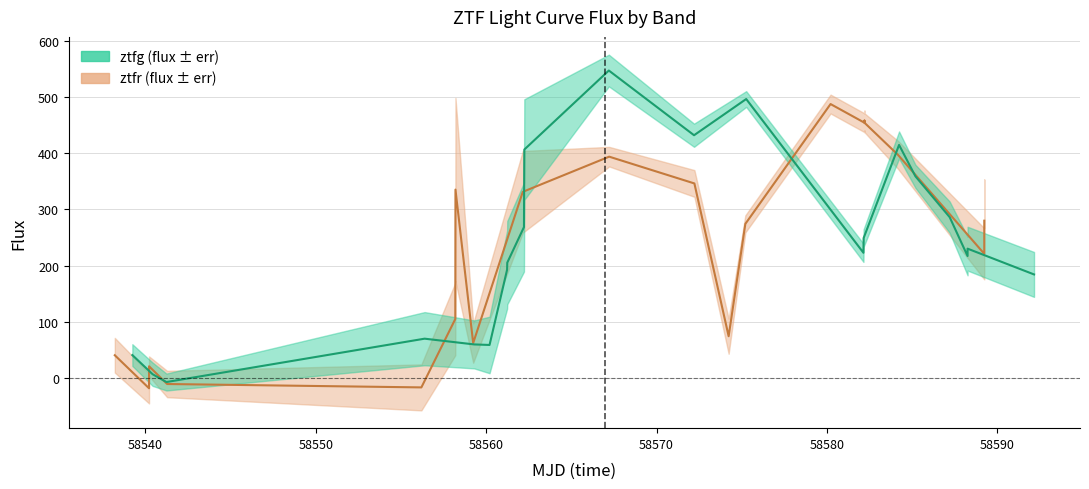

Count the number of categories in the chart.

21